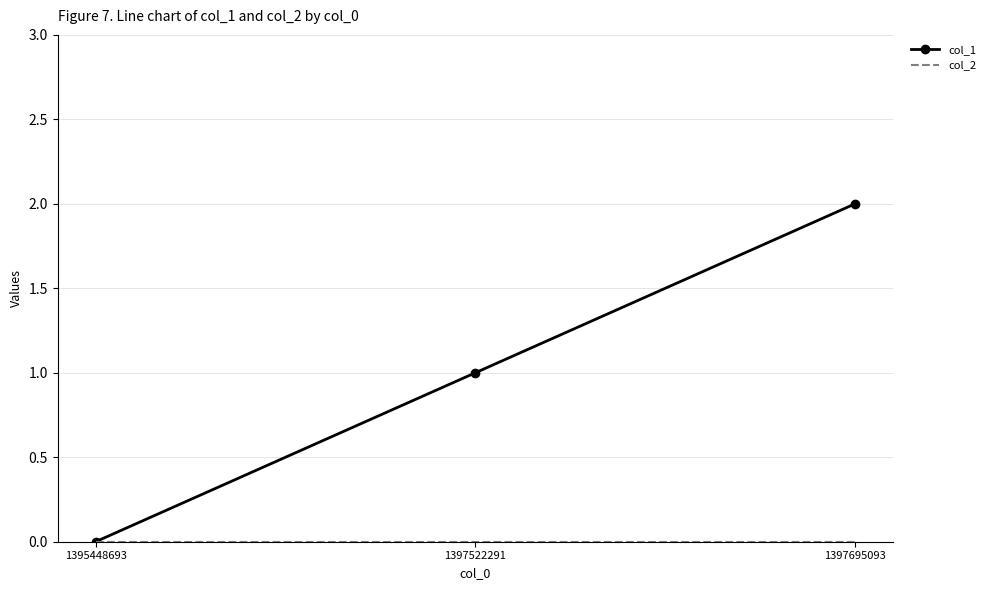

Is it true that col_1 equals 3 at 1397695093?

False